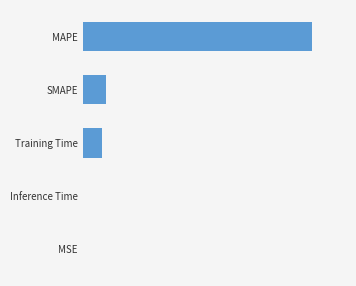

At which label is the value closest to 8?

SMAPE